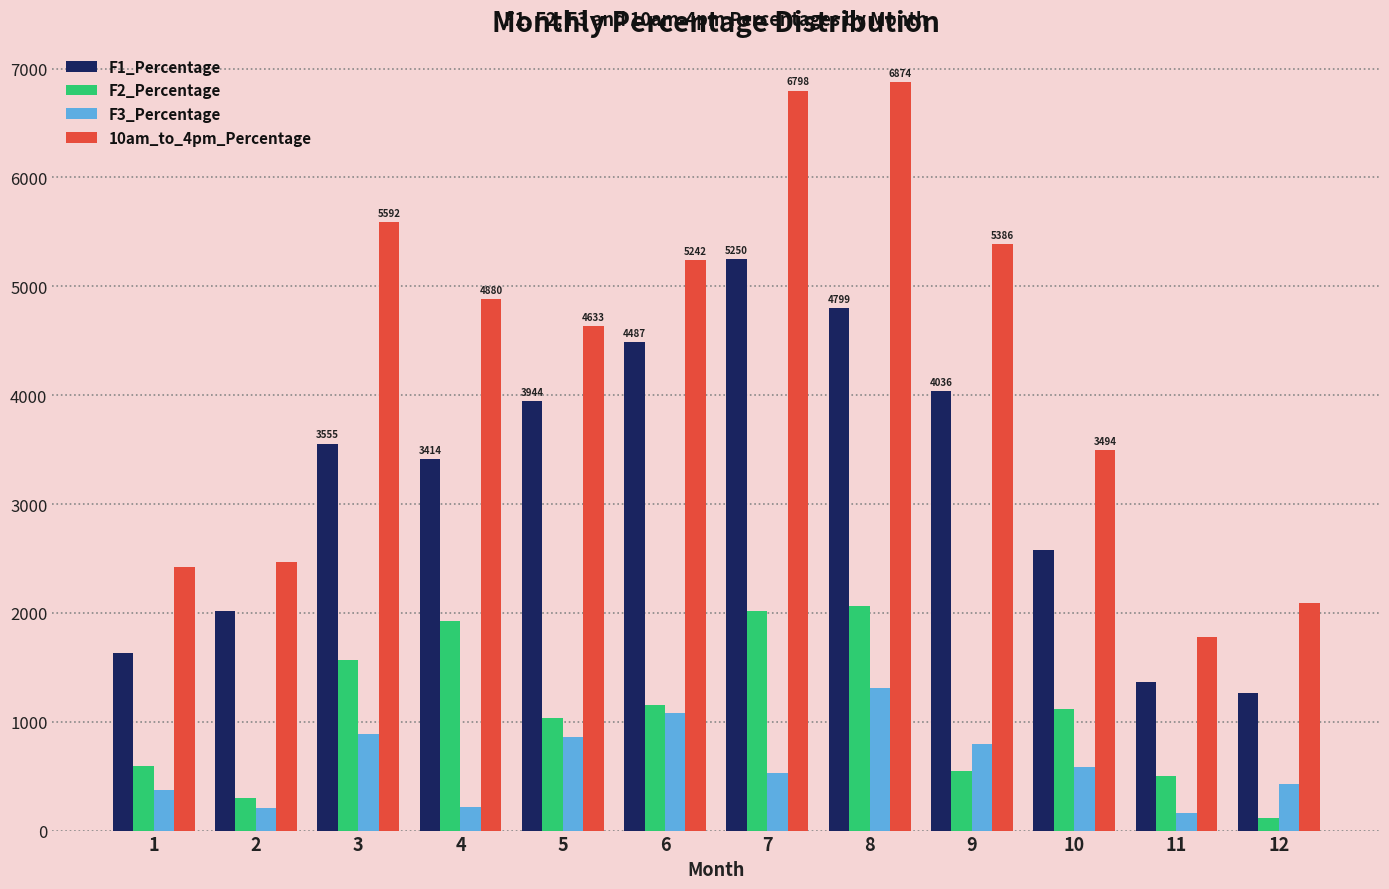

At which label is 10am_to_4pm_Percentage closest to 4328?

5